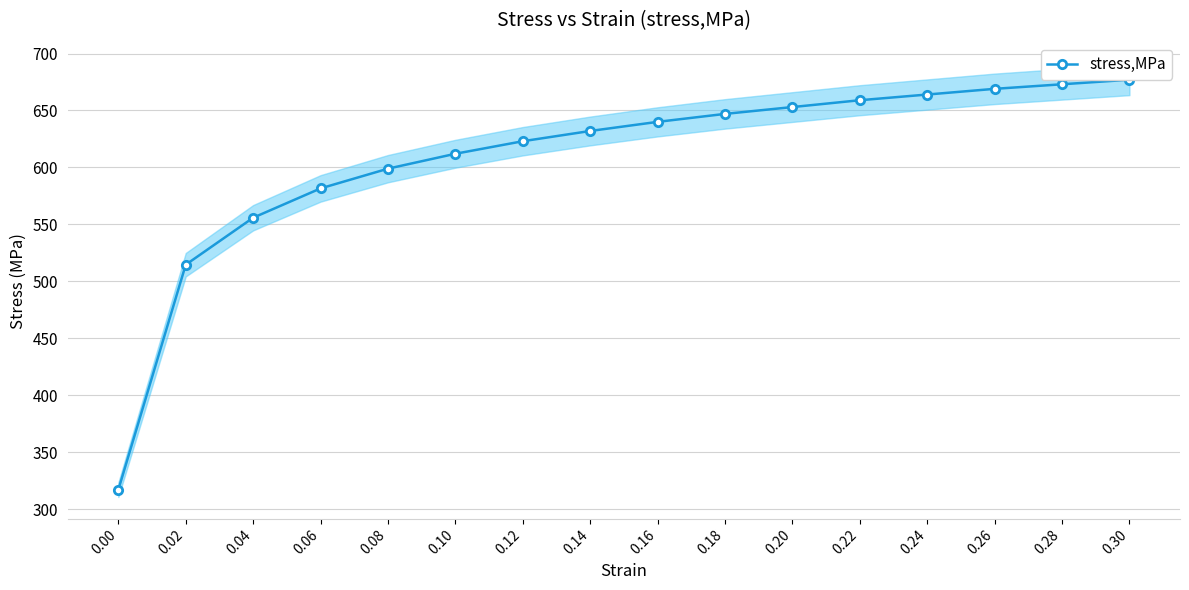

What is the smallest value displayed?

317.0